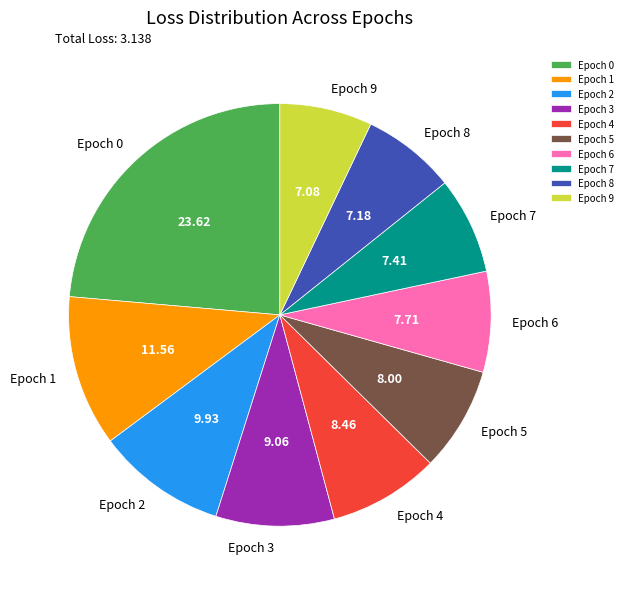

Is Epoch 5 the majority of the pie?

No